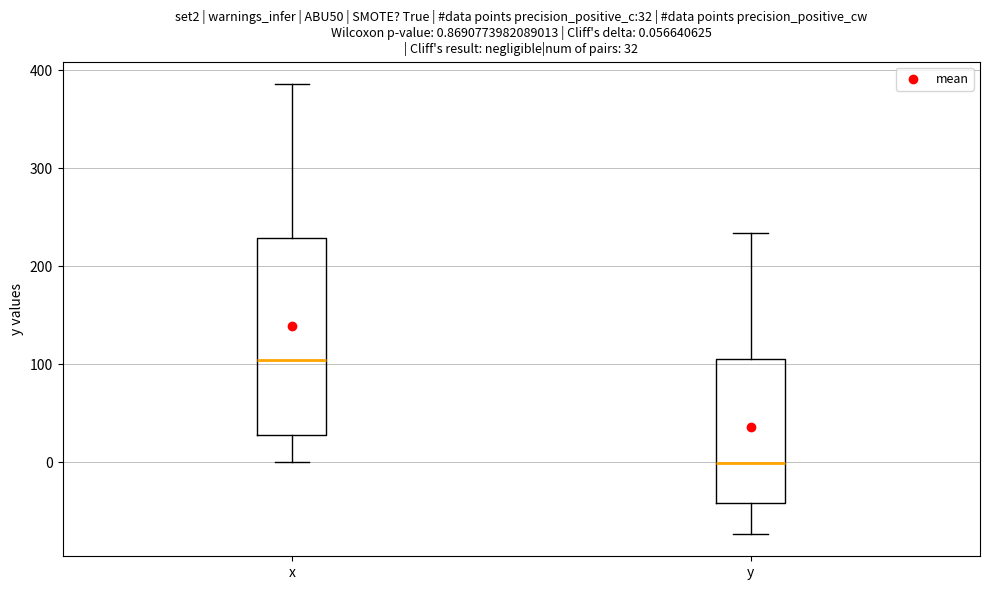

Which box has the lowest median line?

y